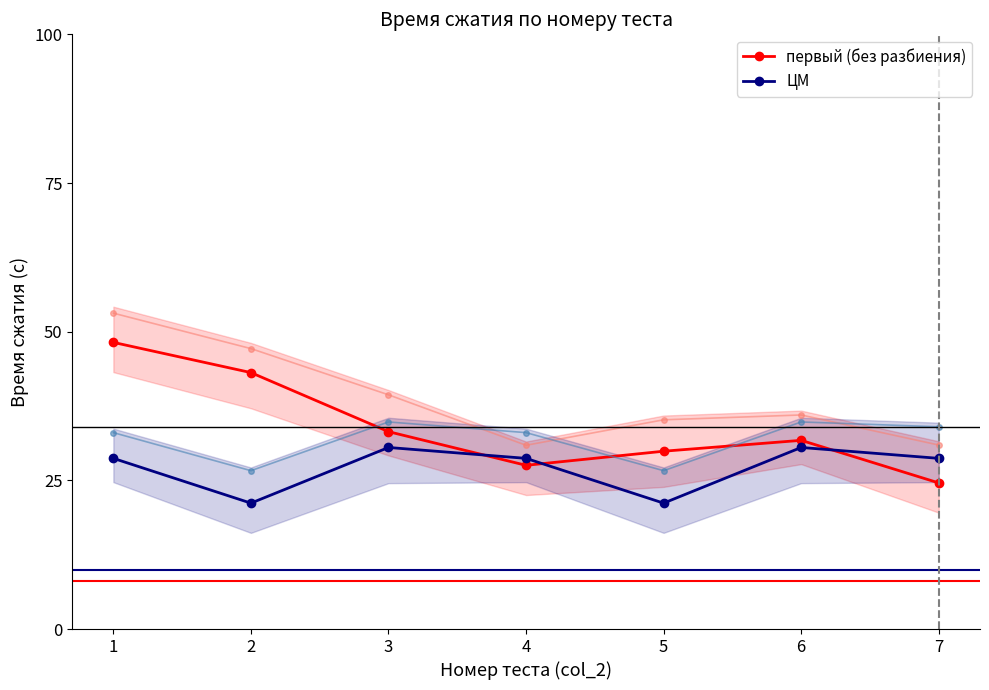

The первый (без разбиения) series shows 31.7 at 6. True or false?

True